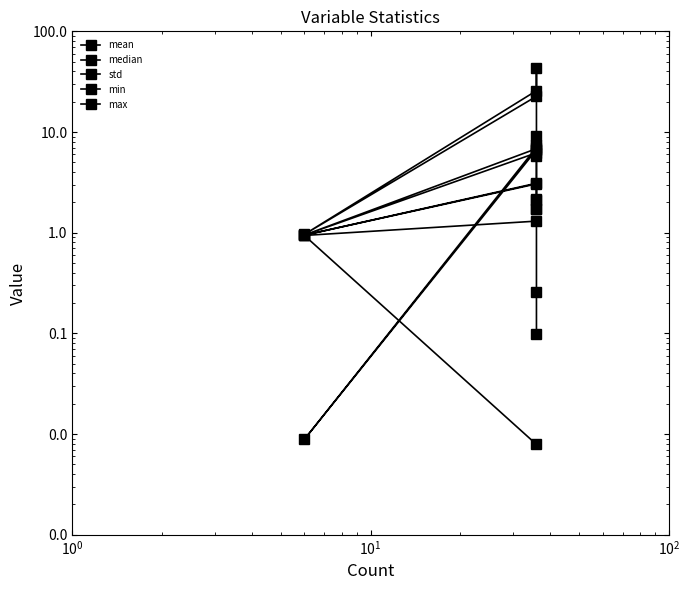

Is it true that mean equals 1.5 at $\mathdefault{10^{2}}$?

False